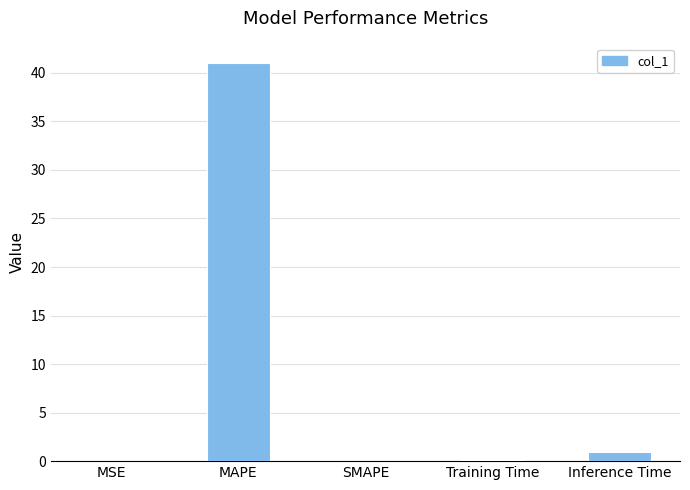

What is the sum of all values?

42.0